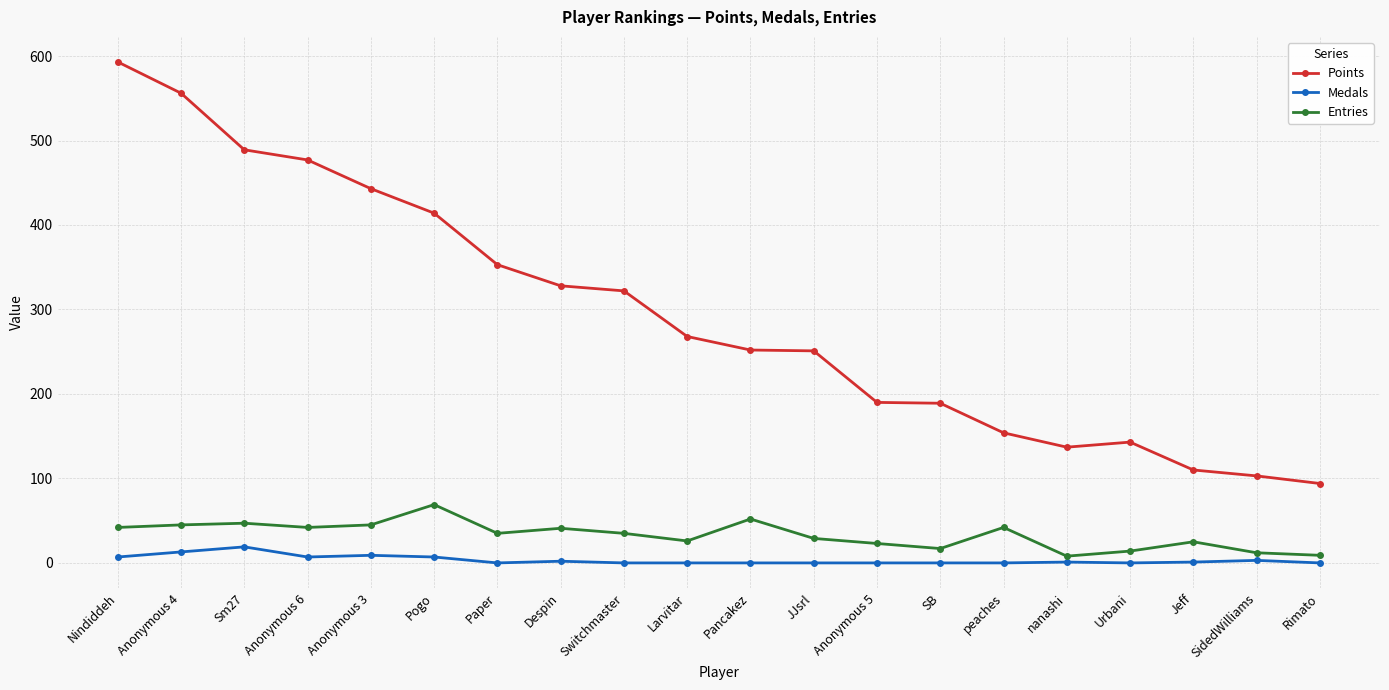

What is the difference between the maximum and second lowest values in the Medals series?

19